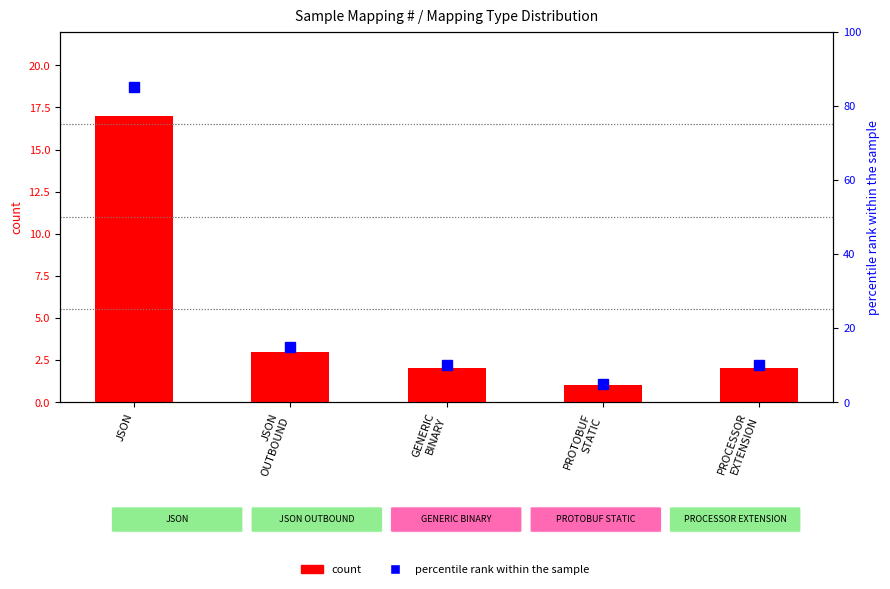

Rank the series by their average value, from highest to lowest.

percentile rank within the sample, count